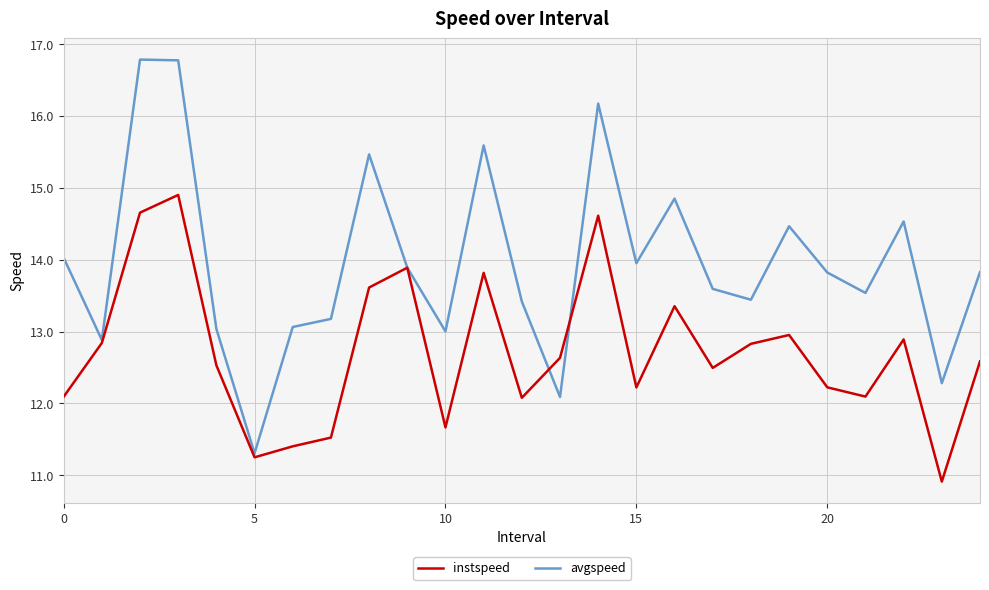

What is the difference between the maximum and minimum values in the avgspeed series?

5.5